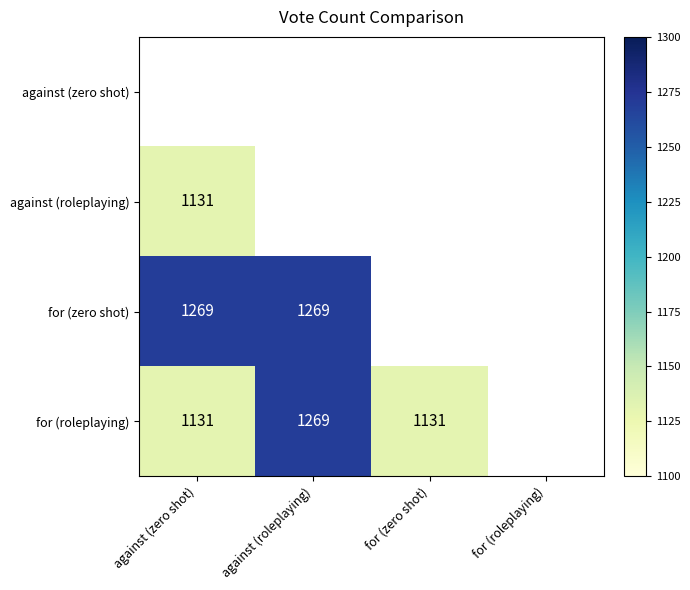

True or false: for (zero shot) has a value of 1269 at against (roleplaying).

True